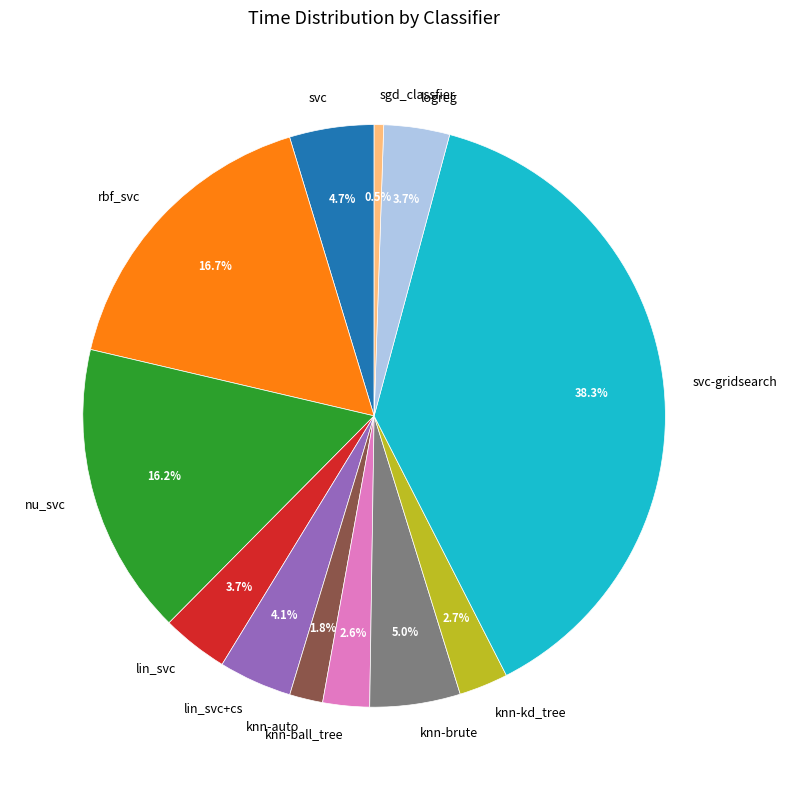

Approximately how many times larger is the value at knn-brute compared to nu_svc?

0.3